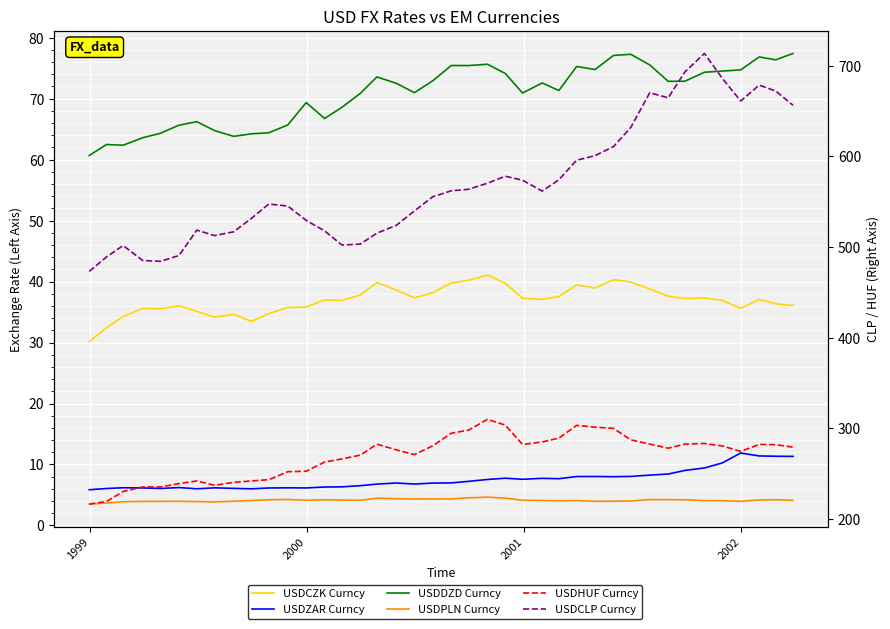

Is the value of USDCZK Curncy at 13 greater than the value of USDPLN Curncy at 27?

Yes